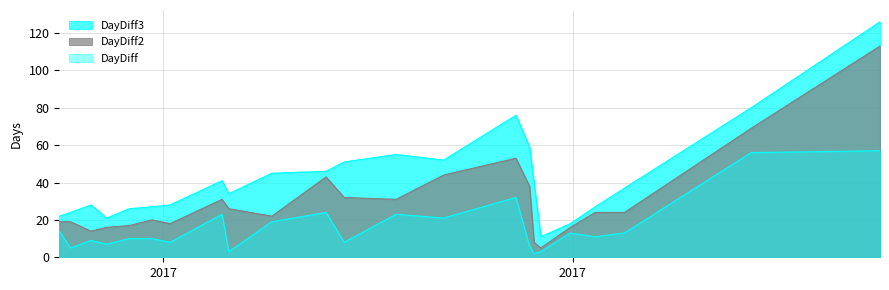

True or false: DayDiff2 has a value of 20 at 2016-12-27.

True